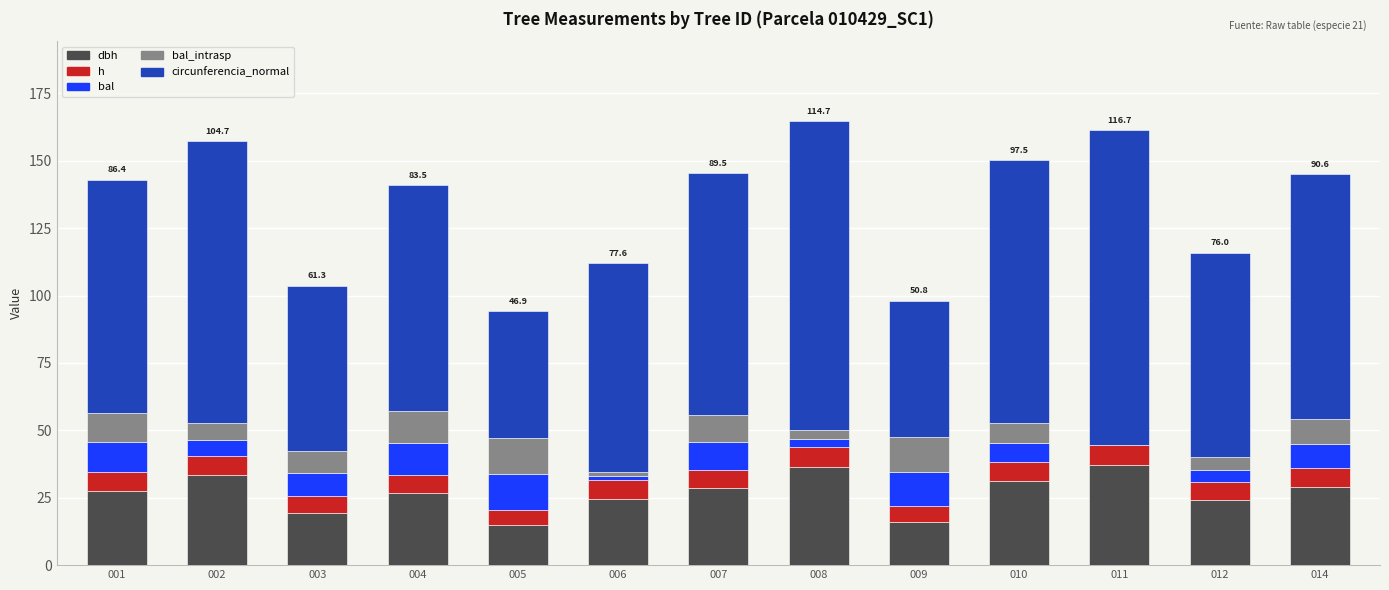

What are all the series names shown in the legend?

dbh, h, bal, bal_intrasp, circunferencia_normal